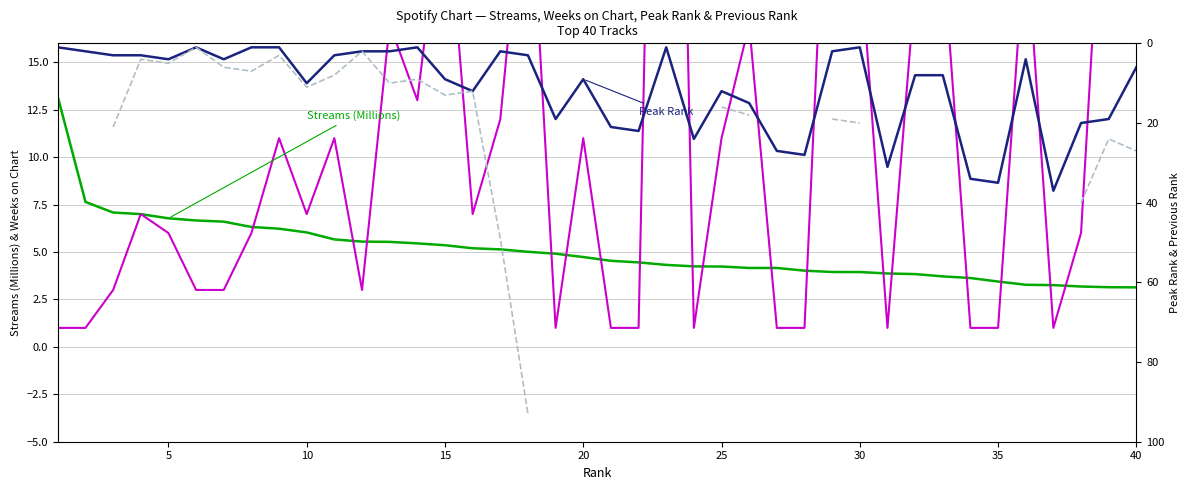

Which series has the largest total across all categories?

Weeks on Chart